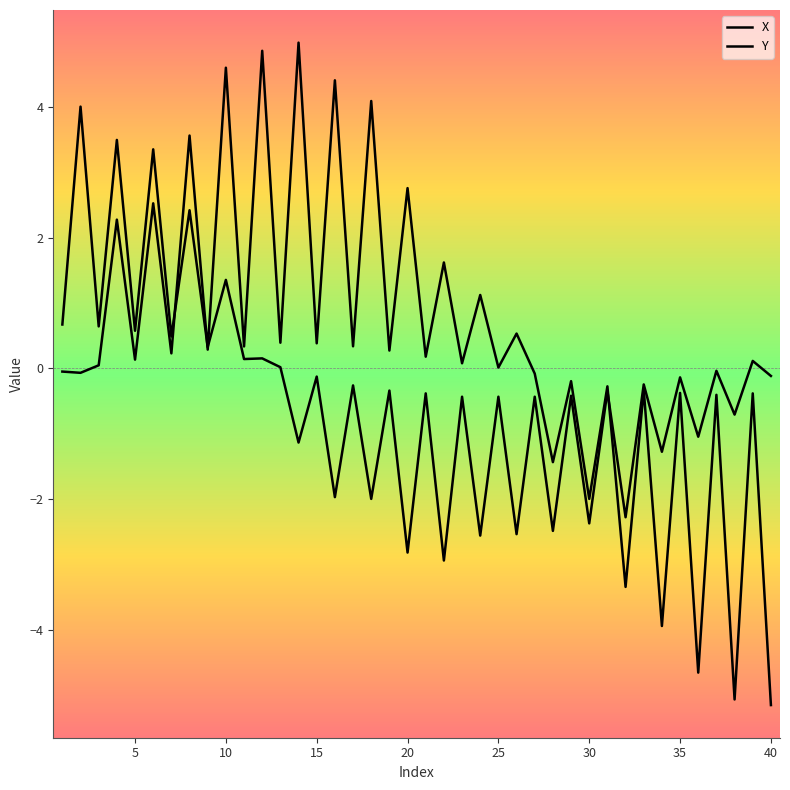

How many lines are shown in the chart?

2